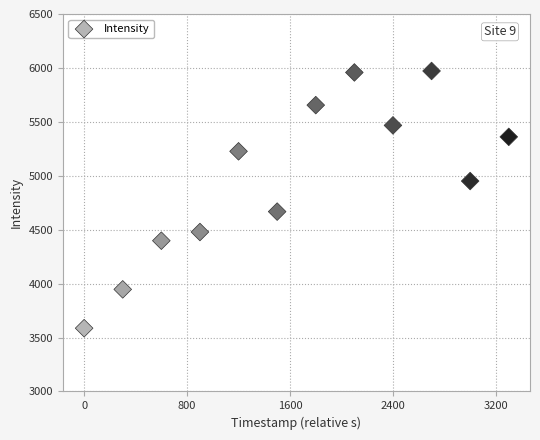

What Y value in the scatter plot is closest to 4779?

4667.6